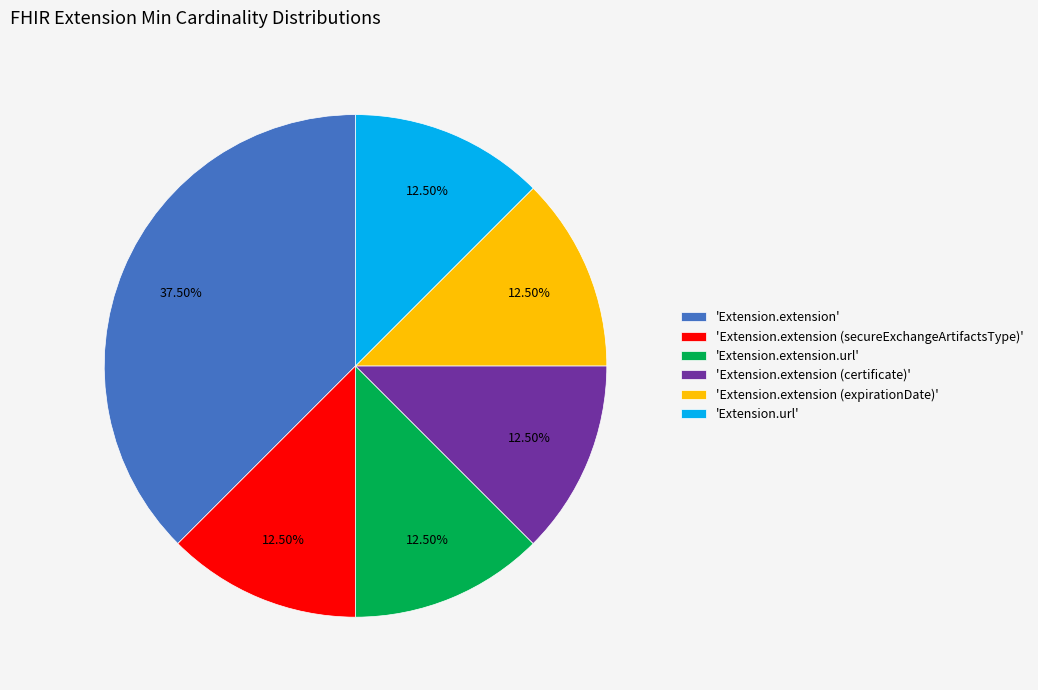

Is 'Extension.extension' the majority of the pie?

No